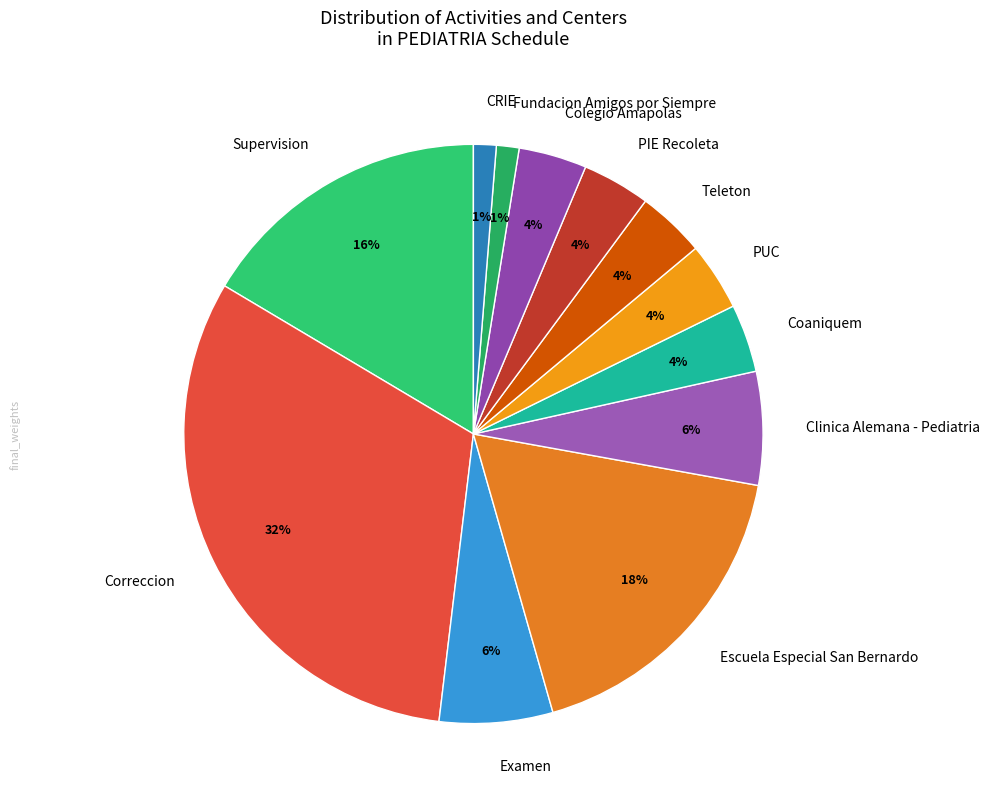

To the nearest percent, what is the combined percentage of PUC and Teleton?

8%